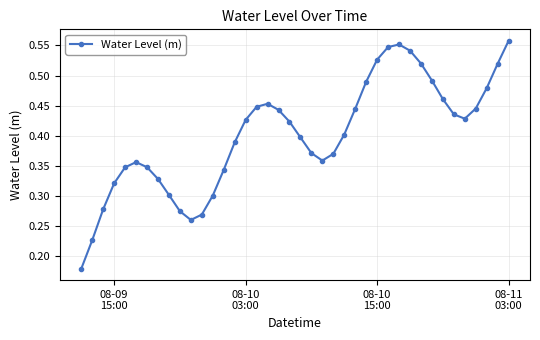

How many values are between 0 and 1?

40